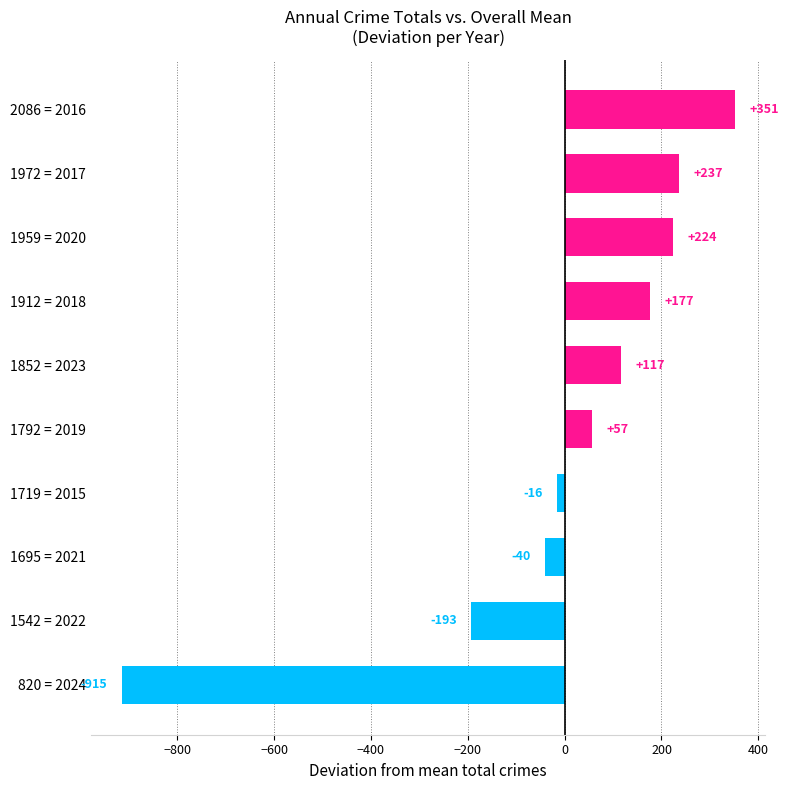

What is the change in value from 820 = 2024 to 1695 = 2021?

+875.0